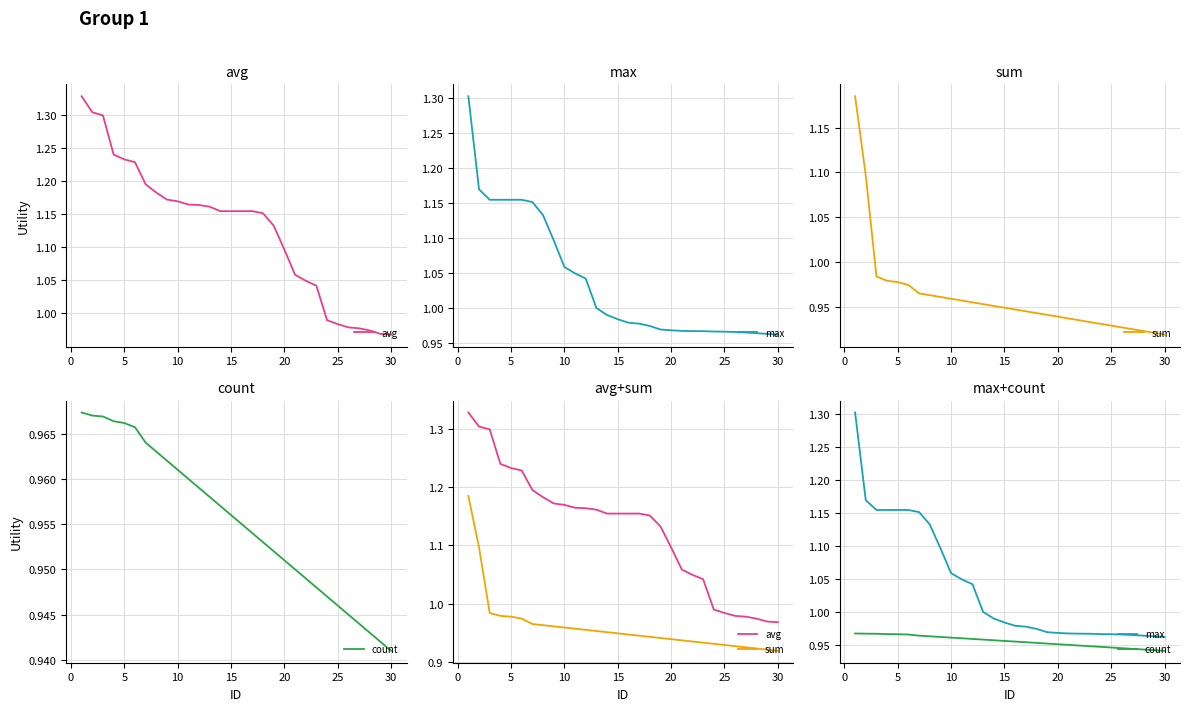

How many categories are shown in the chart?

30